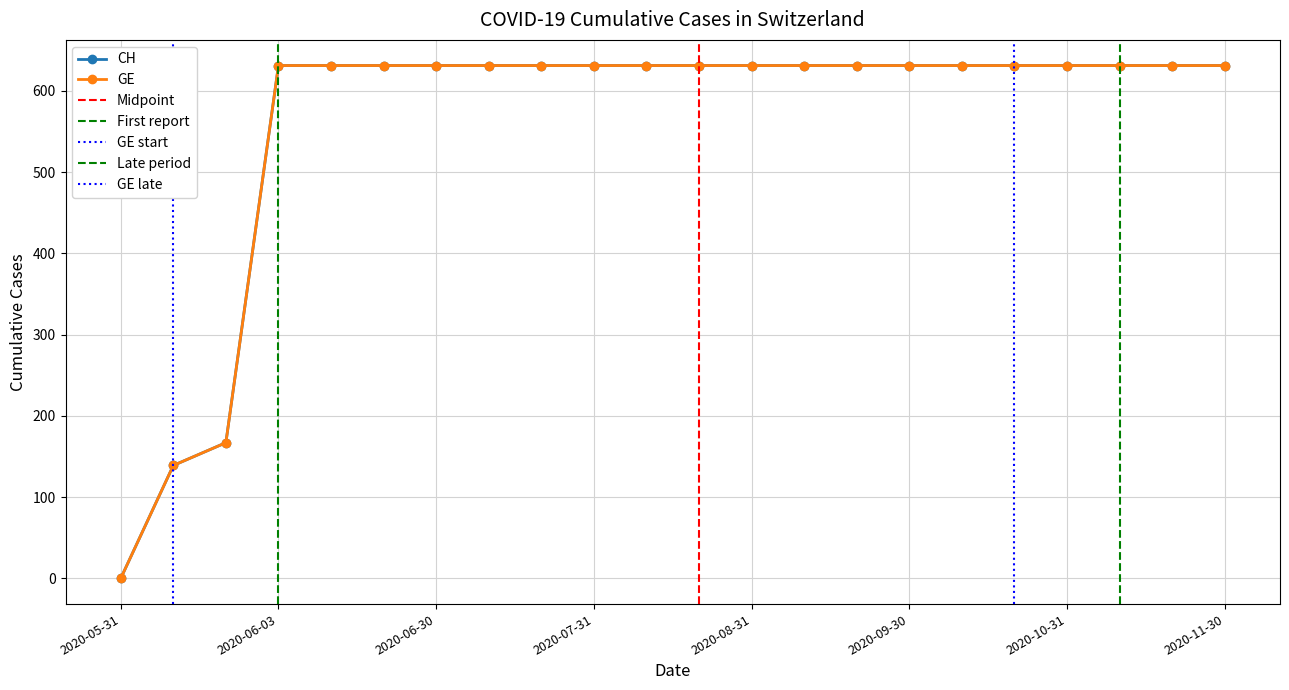

The value of GE at 2020-05-31 is -241. True or false?

False